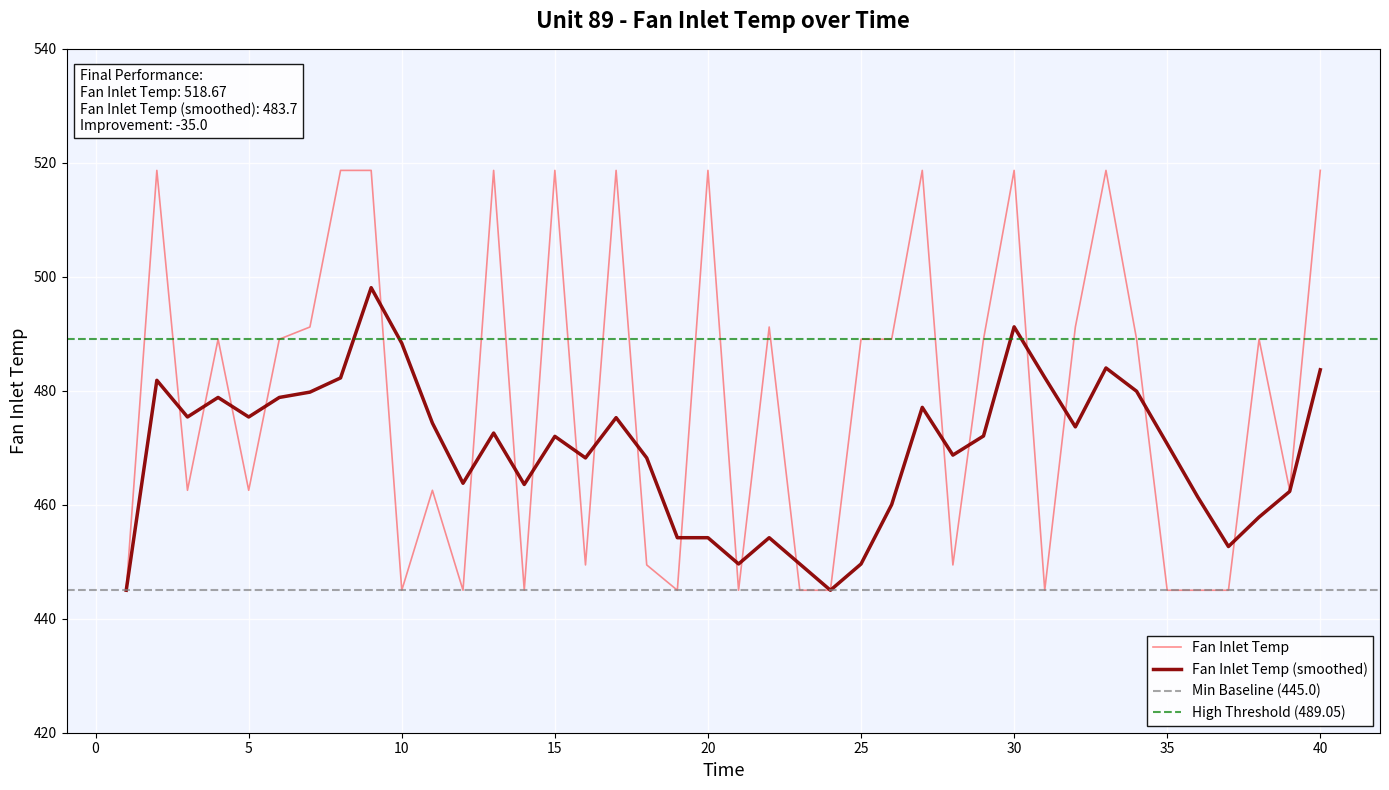

Rank the series at 21 from lowest to highest value.

Fan Inlet Temp, Fan Inlet Temp (smoothed)